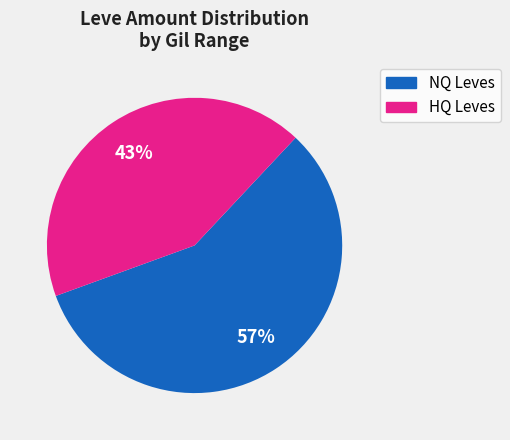

Which slice is the largest?

NQ Leves